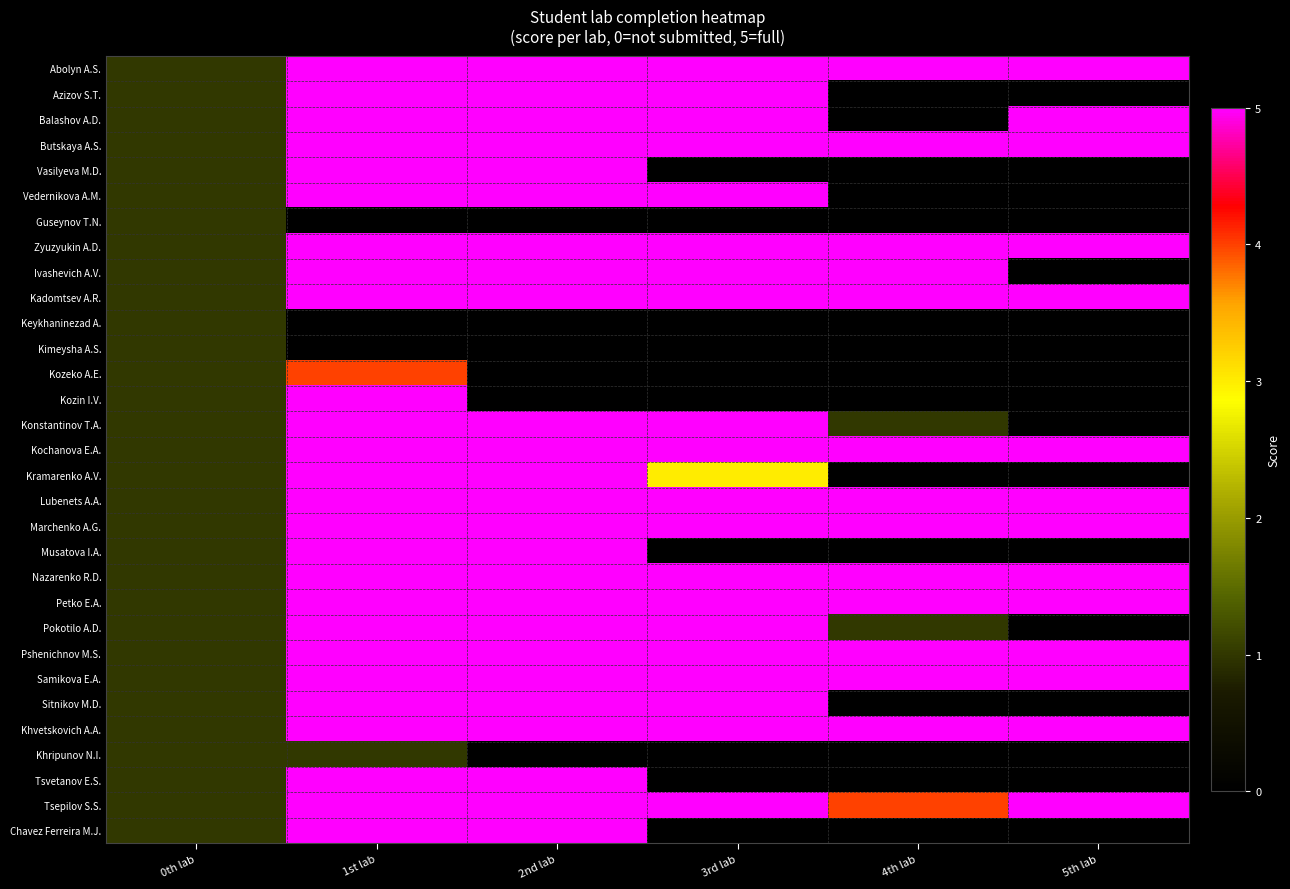

Count the number of data series in this chart.

31